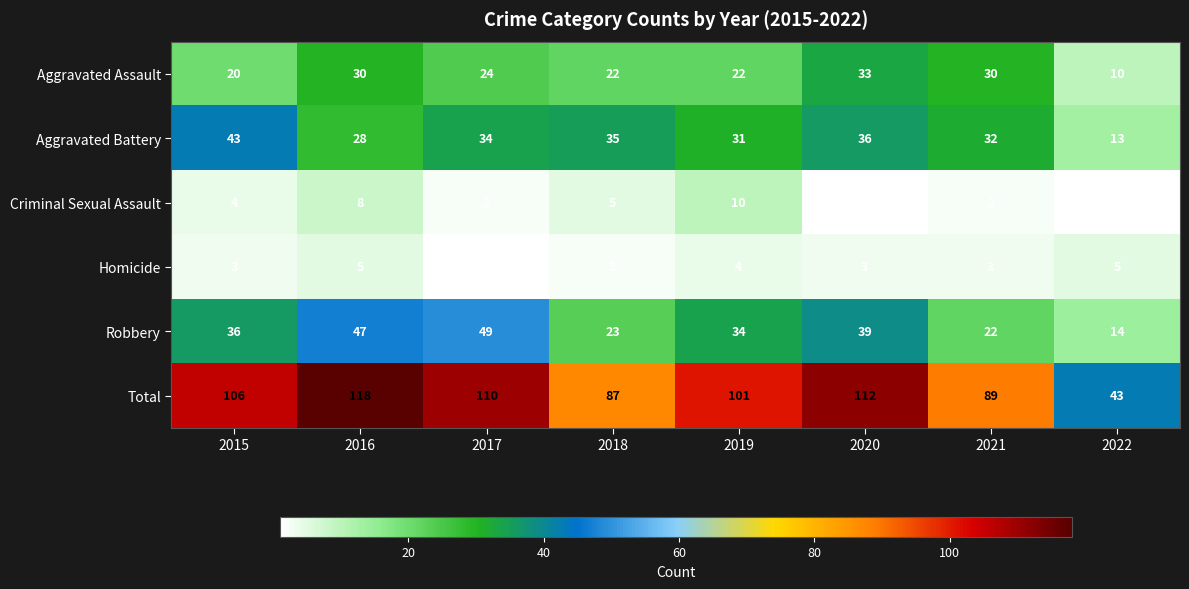

The value of Homicide at 2015 is 3. True or false?

True